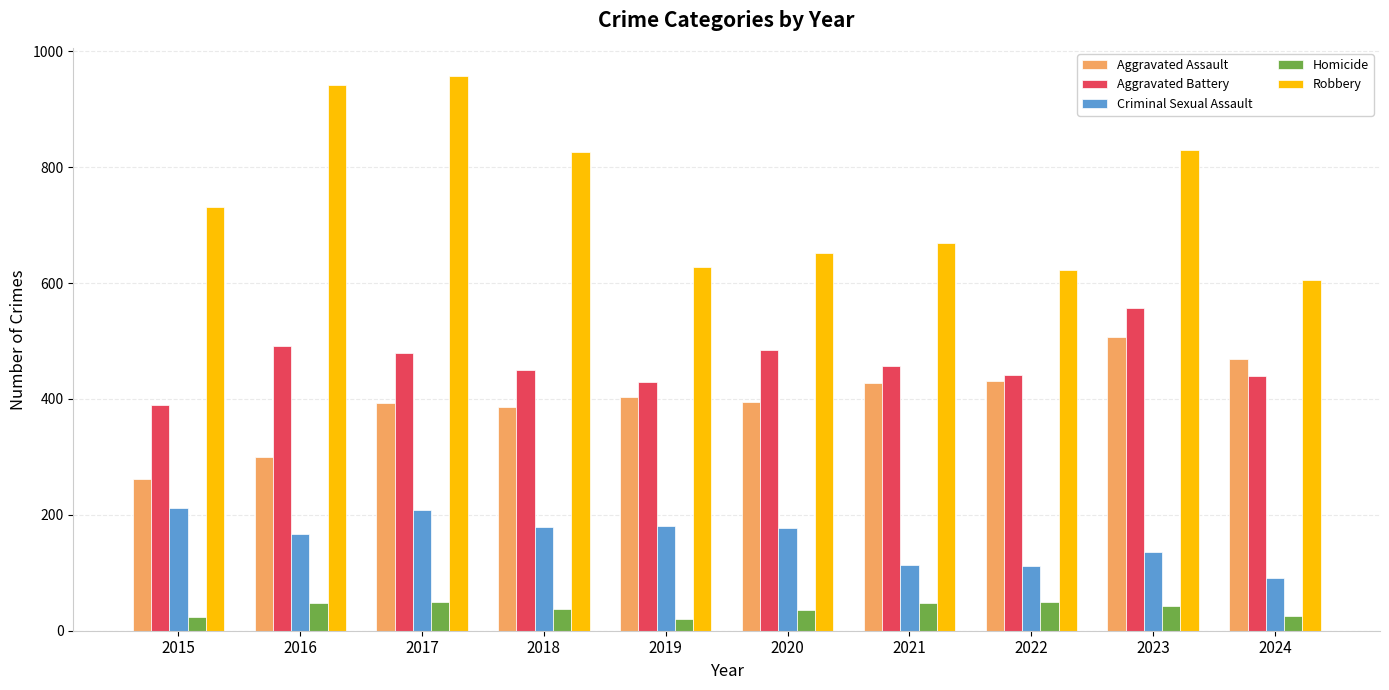

What is the spread (max minus min) of values at 2023?

788